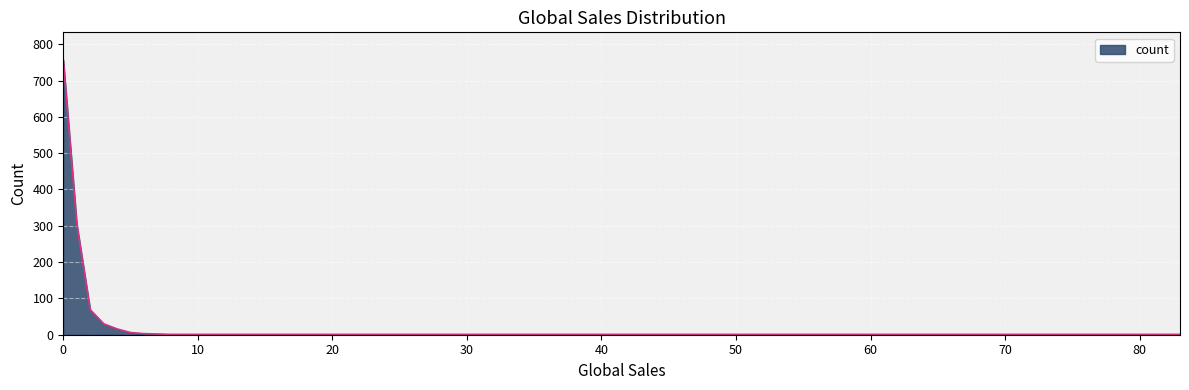

Does the chart display data point markers on the line(s)?

No